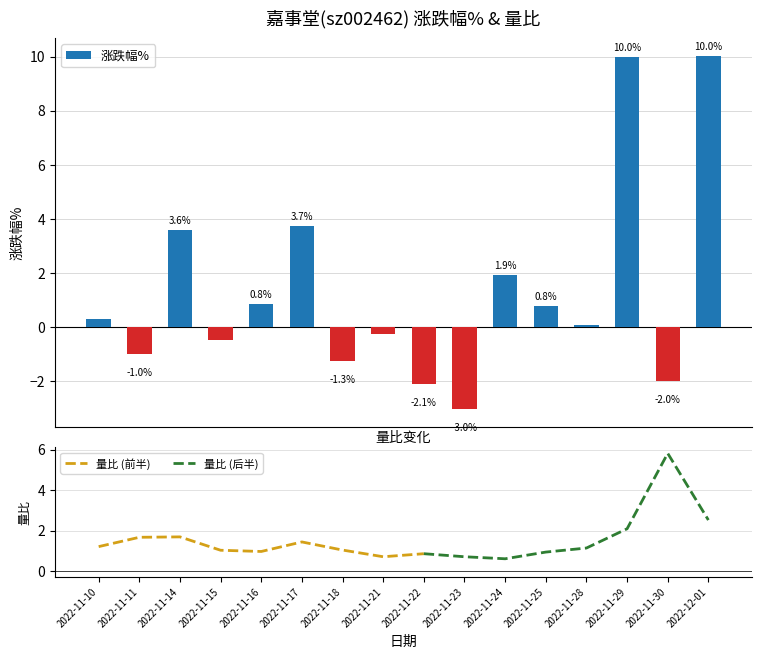

Rank the categories by value from highest to lowest.

2022-12-01, 2022-11-29, 2022-11-17, 2022-11-14, 2022-11-24, 2022-11-16, 2022-11-25, 2022-11-10, 2022-11-28, 2022-11-21, 2022-11-15, 2022-11-11, 2022-11-18, 2022-11-30, 2022-11-22, 2022-11-23